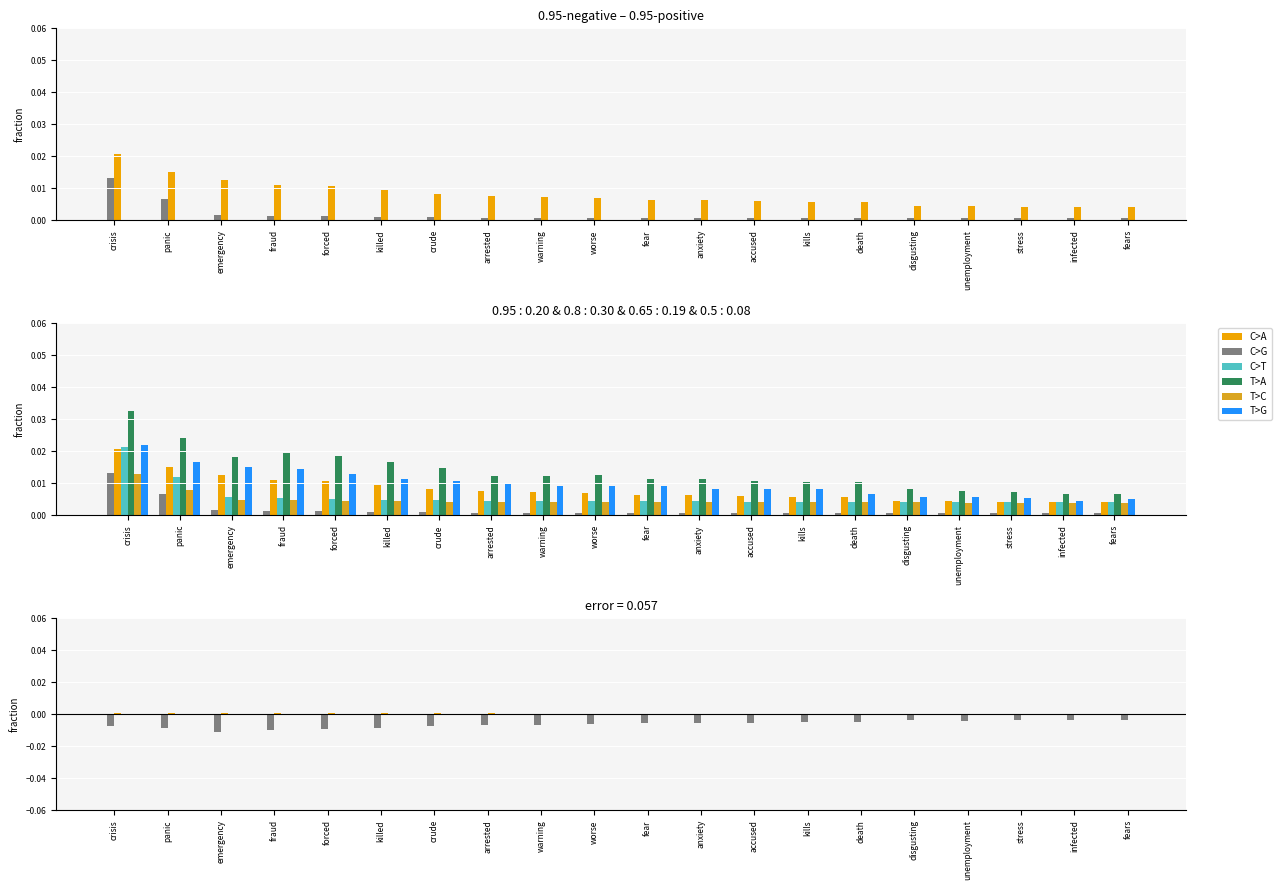

Count the 0.95-positive values in the range 0 to 1.

20